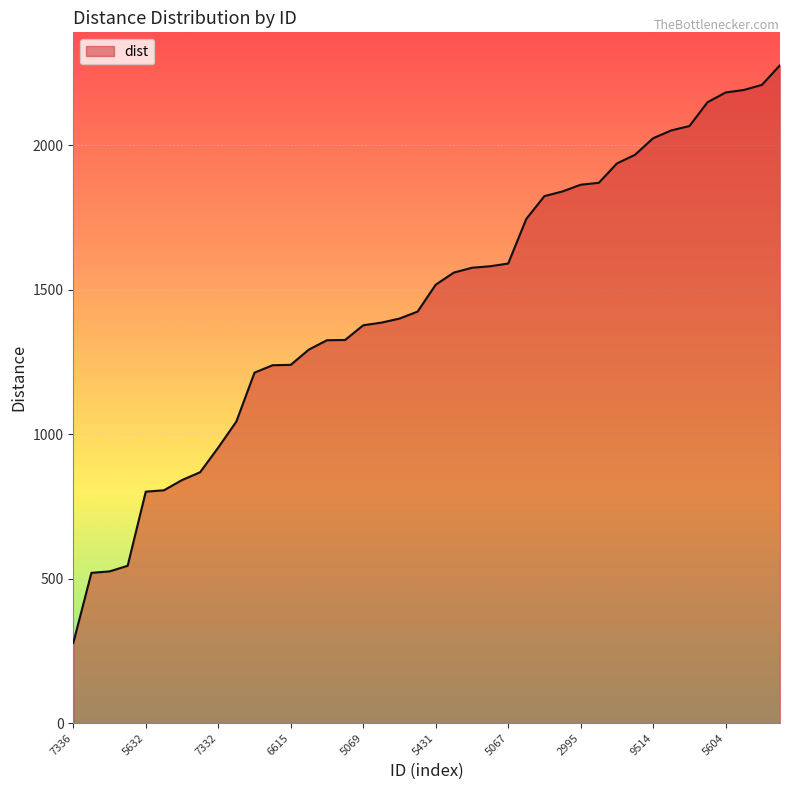

What is the difference between the maximum and minimum values?

2000.1